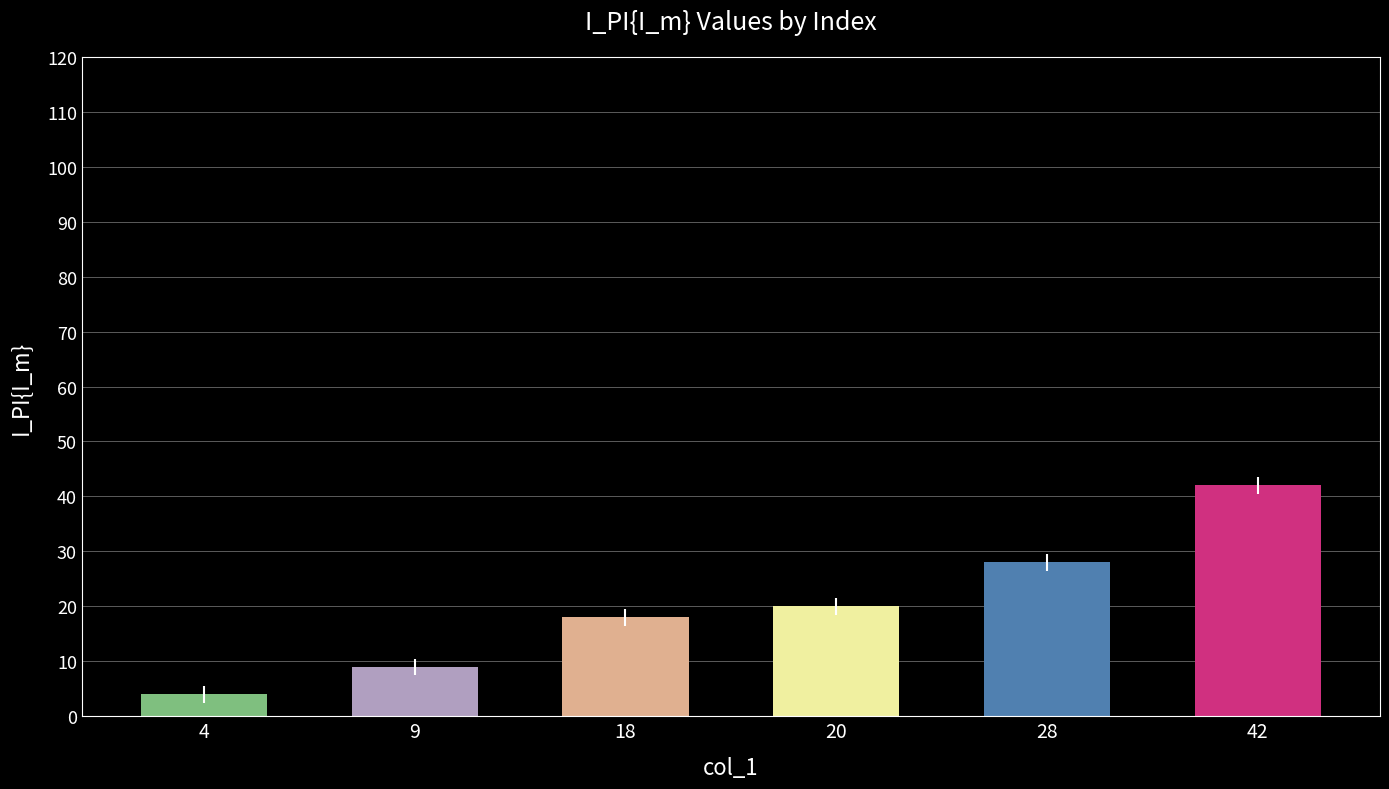

Where is the data nearest to the value 23?

20